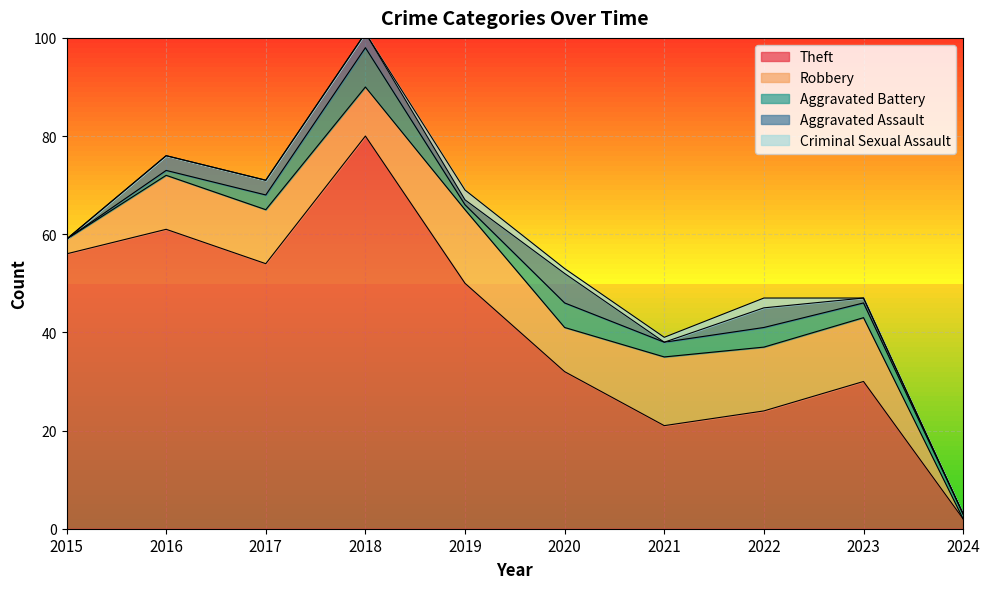

What is the difference between the highest and lowest values at 2023?

30